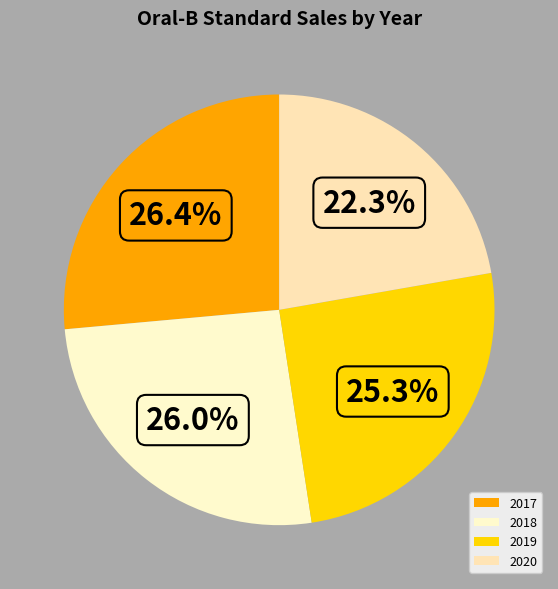

To the nearest percent, what percentage of the pie is 2020?

22%